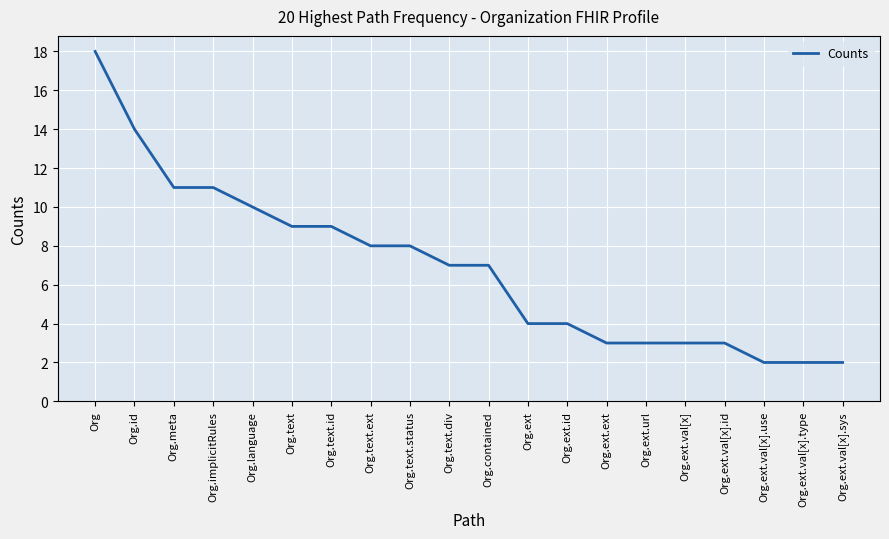

What is the maximum value shown in the chart?

18